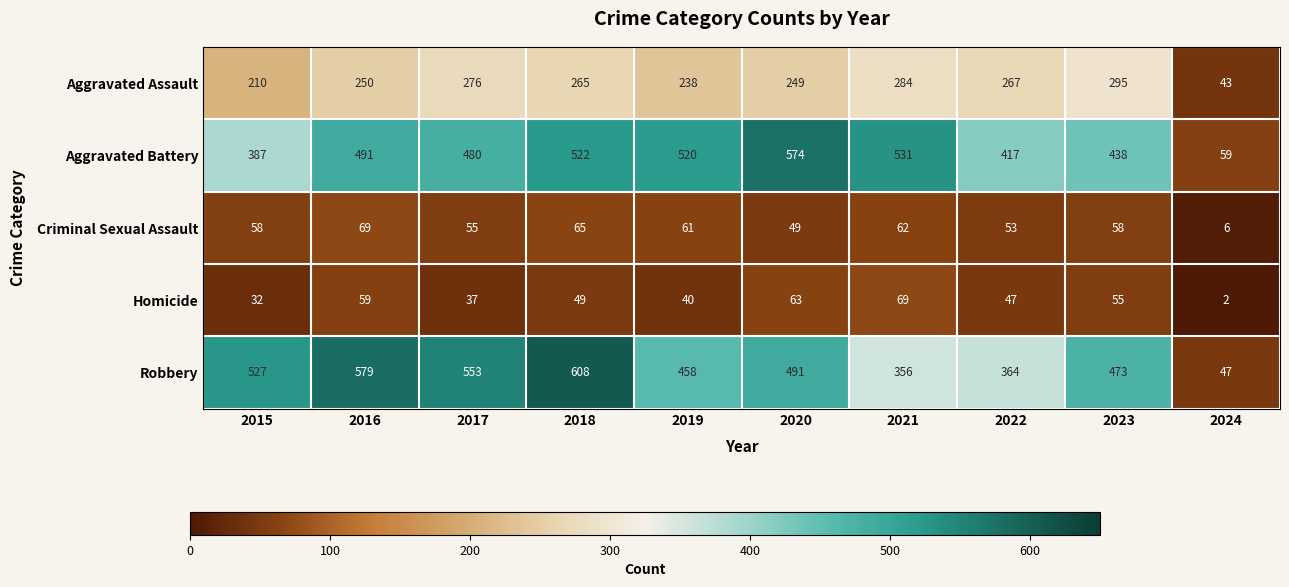

Rank the categories by Aggravated Battery value from lowest to highest.

2024, 2015, 2022, 2023, 2017, 2016, 2019, 2018, 2021, 2020